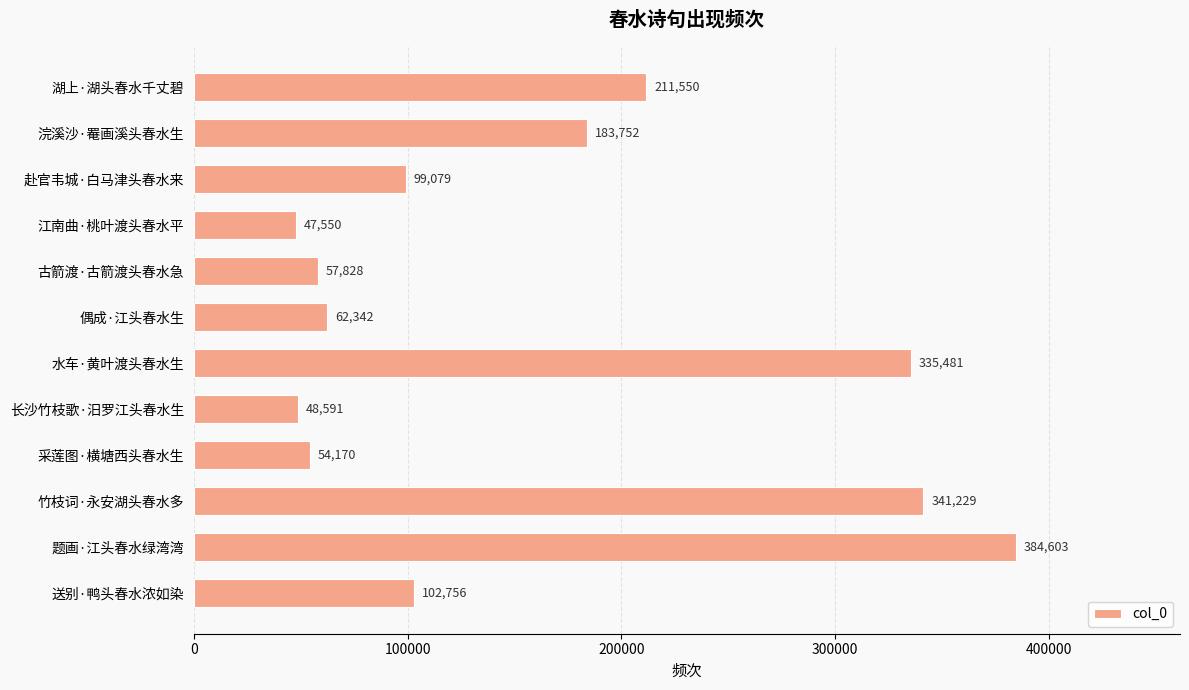

List the labels in order of value, smallest first.

江南曲·桃叶渡头春水平, 长沙竹枝歌·汨罗江头春水生, 采莲图·横塘西头春水生, 古箭渡·古箭渡头春水急, 偶成·江头春水生, 赴官韦城·白马津头春水来, 送别·鸭头春水浓如染, 浣溪沙·罨画溪头春水生, 湖上·湖头春水千丈碧, 水车·黄叶渡头春水生, 竹枝词·永安湖头春水多, 题画·江头春水绿湾湾